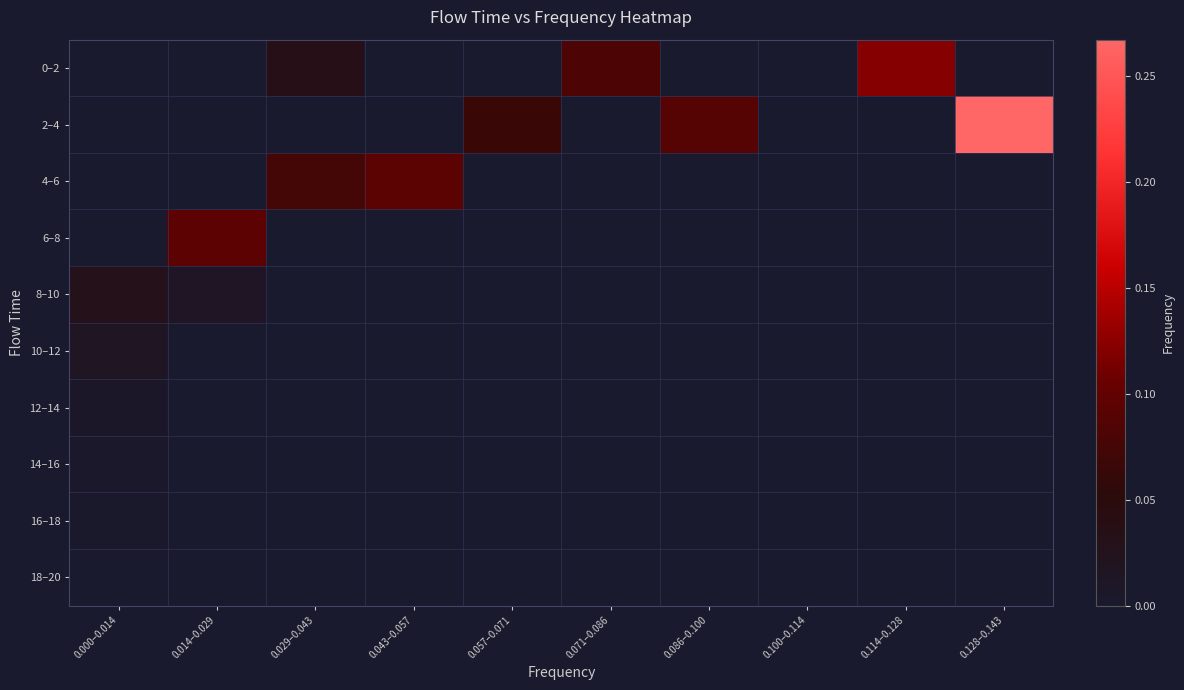

Reading left to right, what are all the values shown in this chart?

0–2: 0.000–0.014=0.0	0.014–0.029=0.0	0.029–0.043=0.0	0.043–0.057=0.0	0.057–0.071=0.0	0.071–0.086=0.1	0.086–0.100=0.0	0.100–0.114=0.0	0.114–0.128=0.1	0.128–0.143=0.0
2–4: 0.000–0.014=0.0	0.014–0.029=0.0	0.029–0.043=0.0	0.043–0.057=0.0	0.057–0.071=0.1	0.071–0.086=0.0	0.086–0.100=0.1	0.100–0.114=0.0	0.114–0.128=0.0	0.128–0.143=0.3
4–6: 0.000–0.014=0.0	0.014–0.029=0.0	0.029–0.043=0.1	0.043–0.057=0.1	0.057–0.071=0.0	0.071–0.086=0.0	0.086–0.100=0.0	0.100–0.114=0.0	0.114–0.128=0.0	0.128–0.143=0.0
6–8: 0.000–0.014=0.0	0.014–0.029=0.1	0.029–0.043=0.0	0.043–0.057=0.0	0.057–0.071=0.0	0.071–0.086=0.0	0.086–0.100=0.0	0.100–0.114=0.0	0.114–0.128=0.0	0.128–0.143=0.0
8–10: 0.000–0.014=0.0	0.014–0.029=0.0	0.029–0.043=0.0	0.043–0.057=0.0	0.057–0.071=0.0	0.071–0.086=0.0	0.086–0.100=0.0	0.100–0.114=0.0	0.114–0.128=0.0	0.128–0.143=0.0
10–12: 0.000–0.014=0.0	0.014–0.029=0.0	0.029–0.043=0.0	0.043–0.057=0.0	0.057–0.071=0.0	0.071–0.086=0.0	0.086–0.100=0.0	0.100–0.114=0.0	0.114–0.128=0.0	0.128–0.143=0.0
12–14: 0.000–0.014=0.0	0.014–0.029=0.0	0.029–0.043=0.0	0.043–0.057=0.0	0.057–0.071=0.0	0.071–0.086=0.0	0.086–0.100=0.0	0.100–0.114=0.0	0.114–0.128=0.0	0.128–0.143=0.0
14–16: 0.000–0.014=0.0	0.014–0.029=0.0	0.029–0.043=0.0	0.043–0.057=0.0	0.057–0.071=0.0	0.071–0.086=0.0	0.086–0.100=0.0	0.100–0.114=0.0	0.114–0.128=0.0	0.128–0.143=0.0
16–18: 0.000–0.014=0.0	0.014–0.029=0.0	0.029–0.043=0.0	0.043–0.057=0.0	0.057–0.071=0.0	0.071–0.086=0.0	0.086–0.100=0.0	0.100–0.114=0.0	0.114–0.128=0.0	0.128–0.143=0.0
18–20: 0.000–0.014=0.0	0.014–0.029=0.0	0.029–0.043=0.0	0.043–0.057=0.0	0.057–0.071=0.0	0.071–0.086=0.0	0.086–0.100=0.0	0.100–0.114=0.0	0.114–0.128=0.0	0.128–0.143=0.0